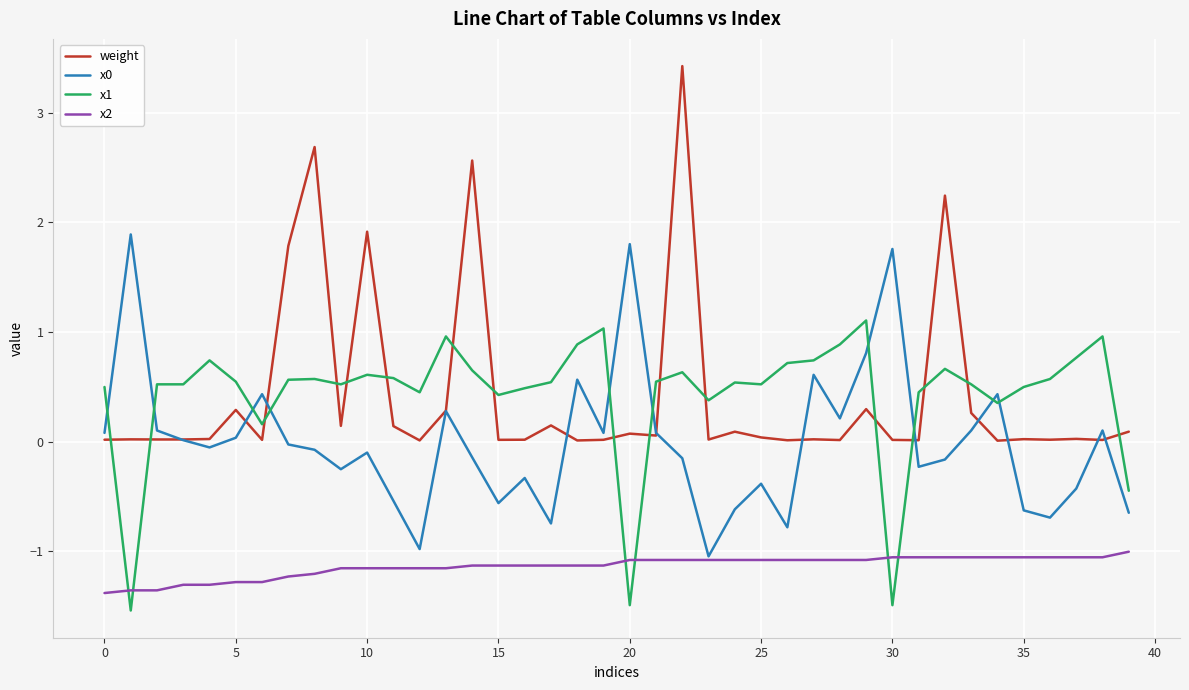

What is the maximum value shown in the chart?

3.4